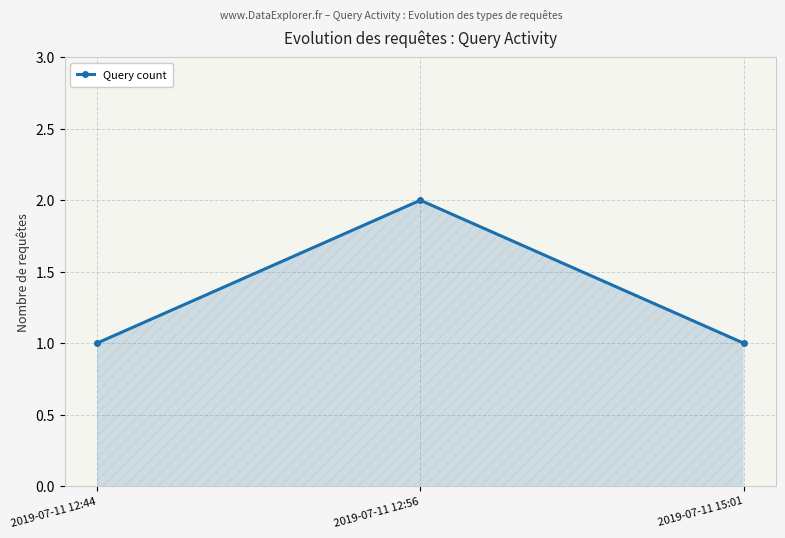

What is the sum of the values at 2019-07-11 12:44 and 2019-07-11 15:01?

2